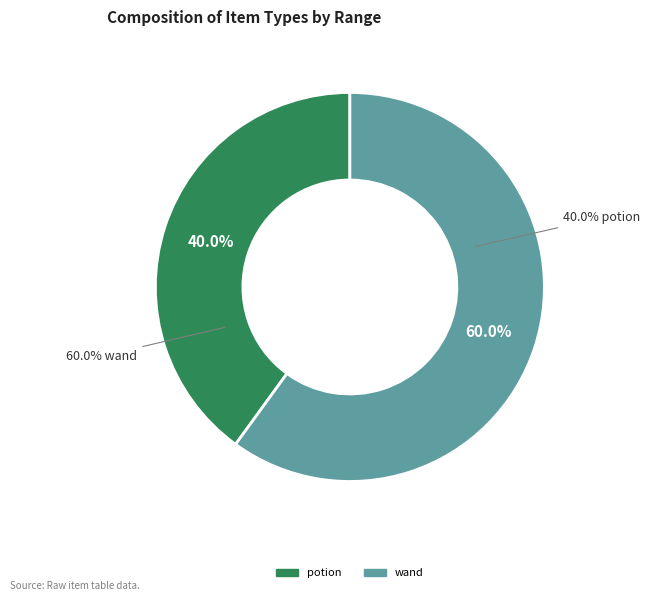

Count the number of slices in the pie.

5